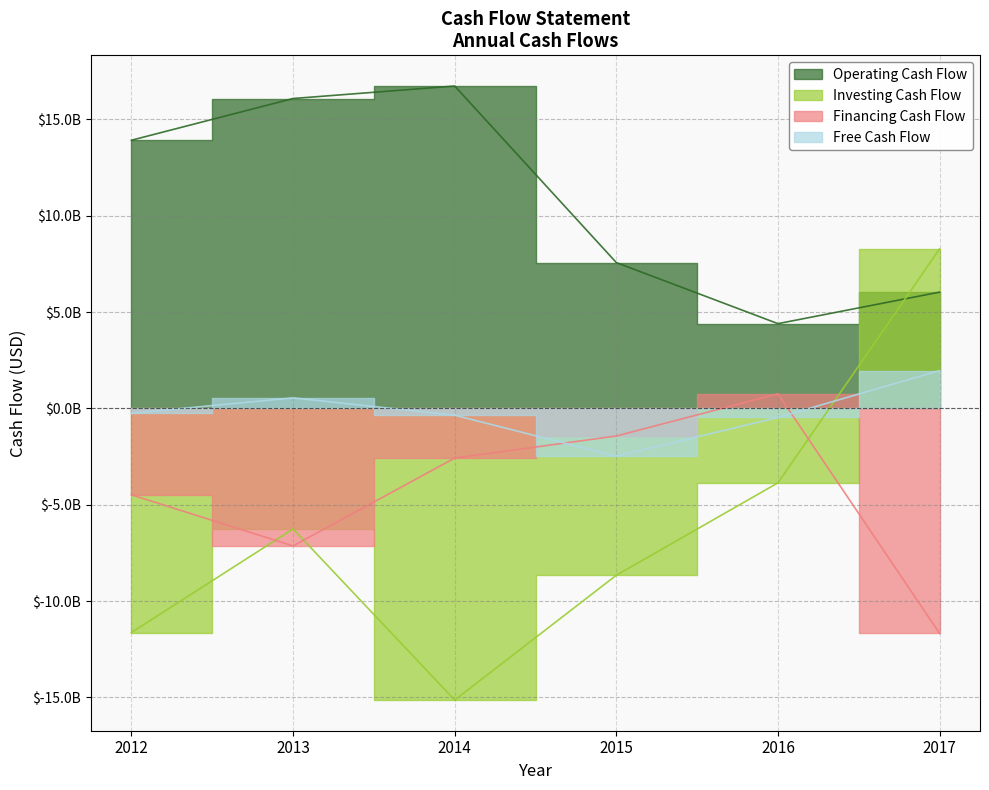

True or false: Operating Cash Flow has more than 0 interior local peaks.

True